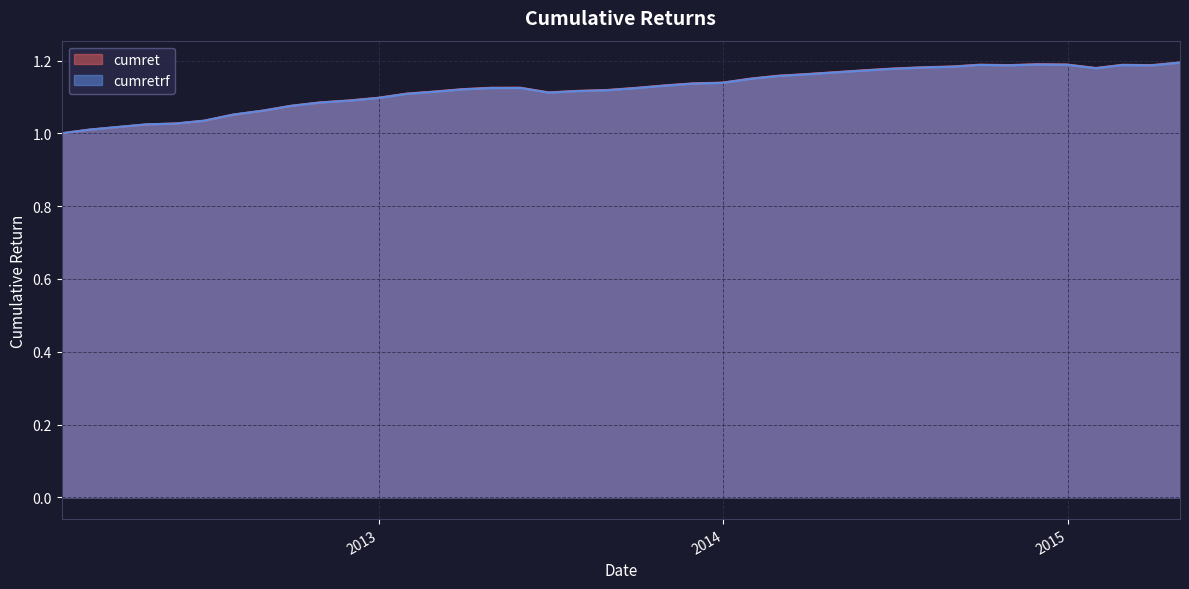

What is the greatest value displayed?

1.2